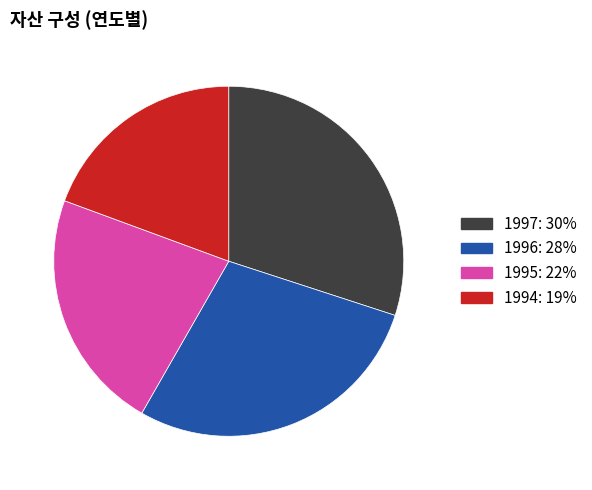

Between 1995 and 1994, which is larger?

1995